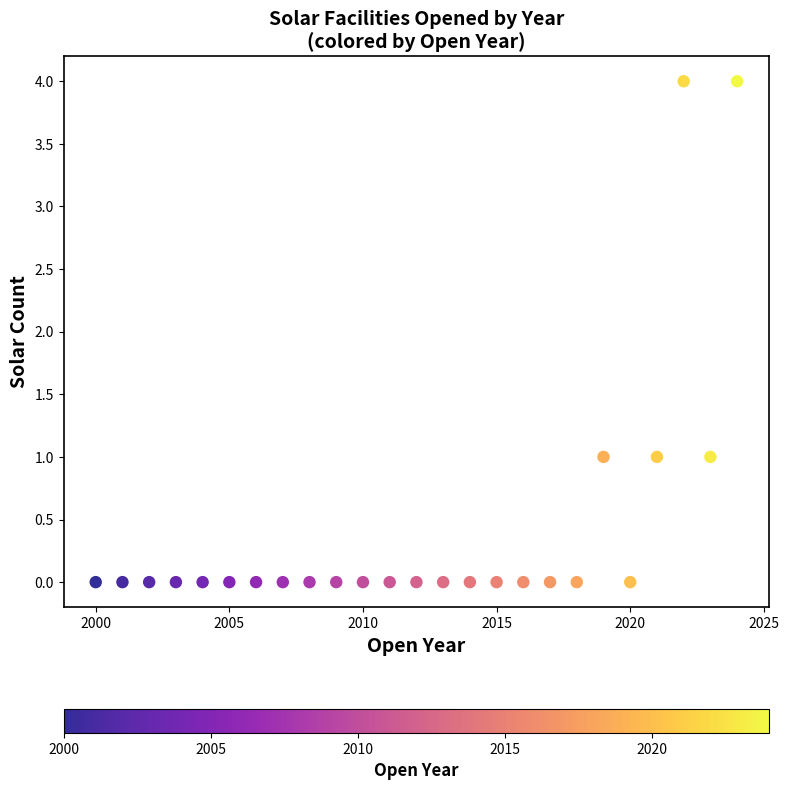

What is the range of Y values (max minus min)?

4